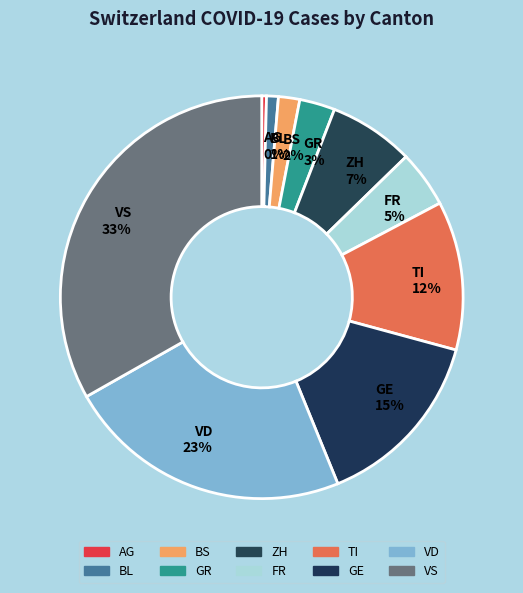

Is there a majority slice in this chart?

No